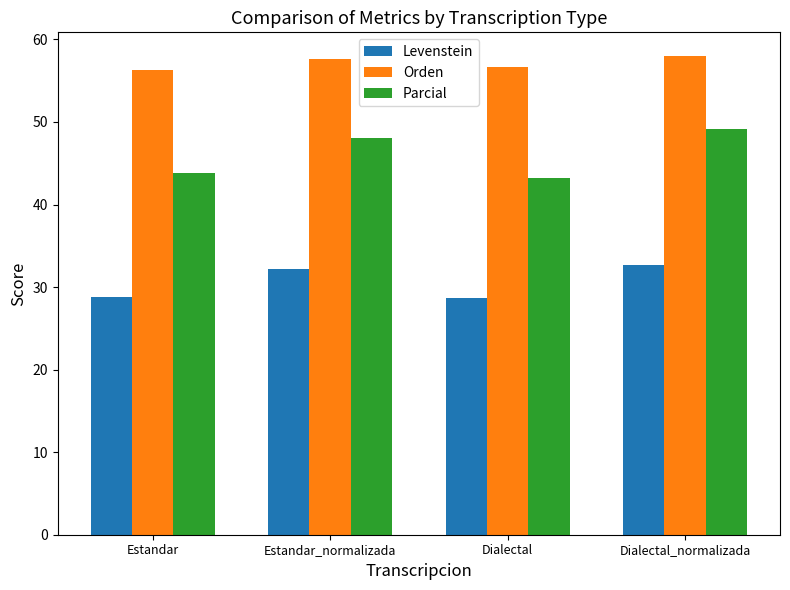

List the series in order of their overall mean, highest first.

Orden, Parcial, Levenstein